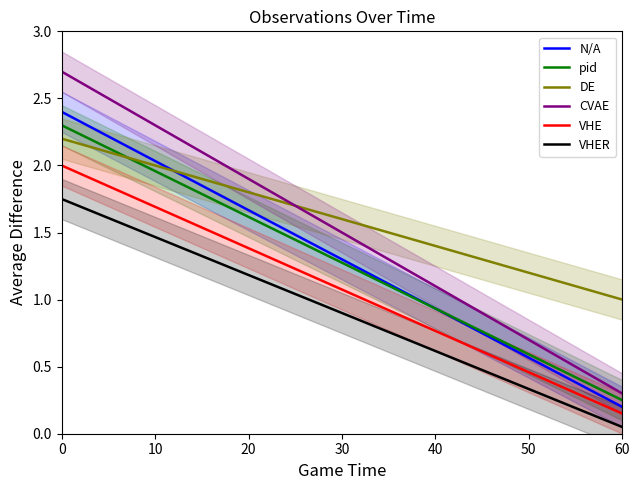

At which label does VHE reach its minimum?

60